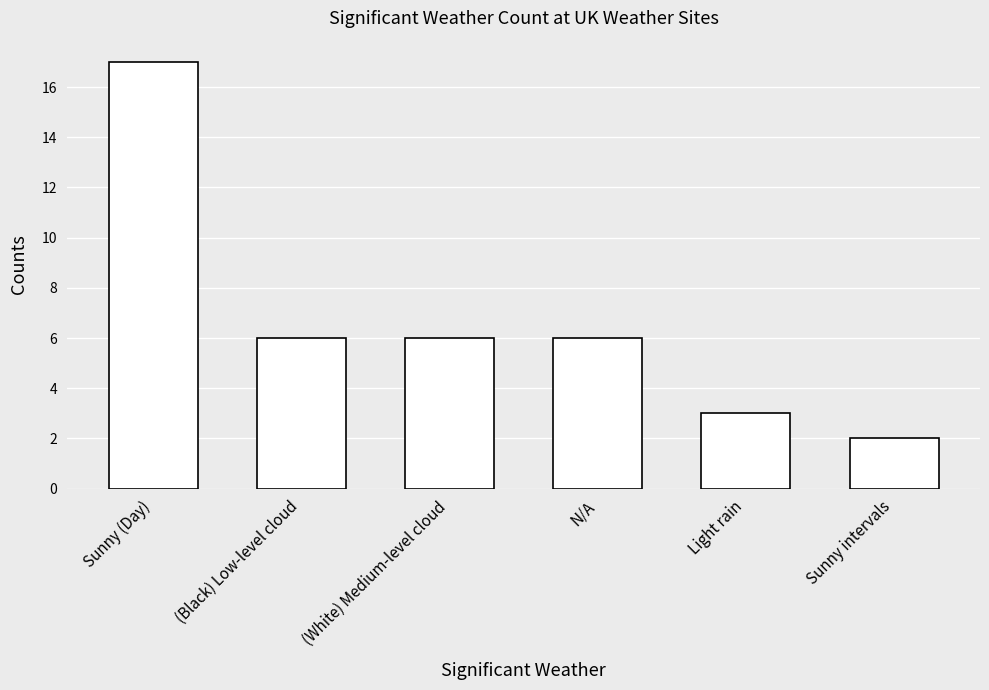

At which category does the chart reach its peak across all series?

Sunny (Day)